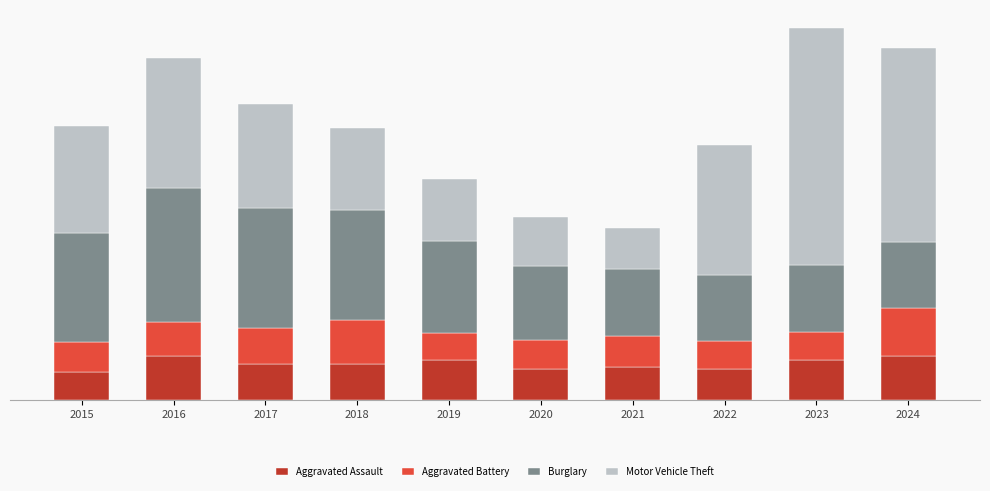

Does the chart contain any negative values?

No